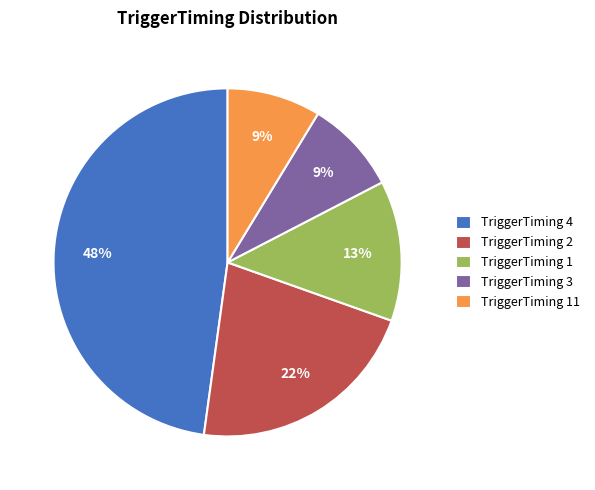

Does any single category account for the majority?

No